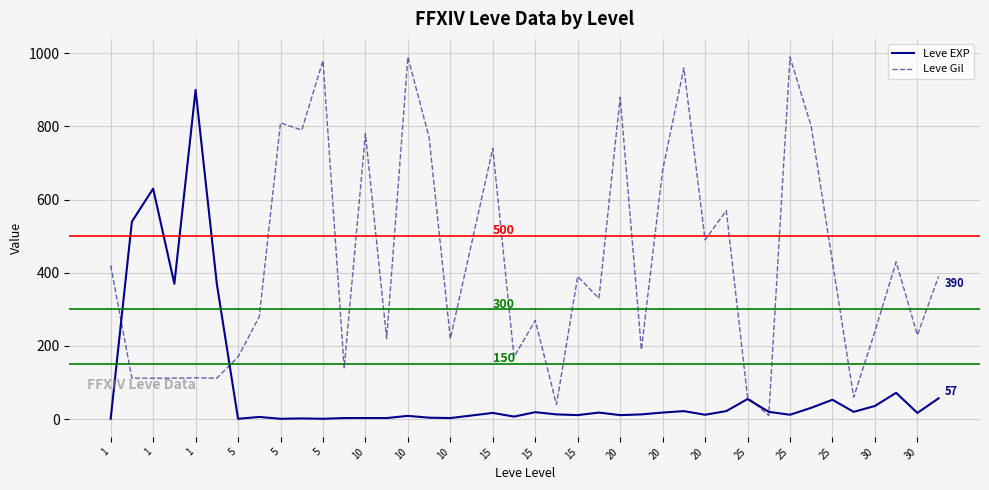

Which series has the largest range (max minus min)?

Leve Gil